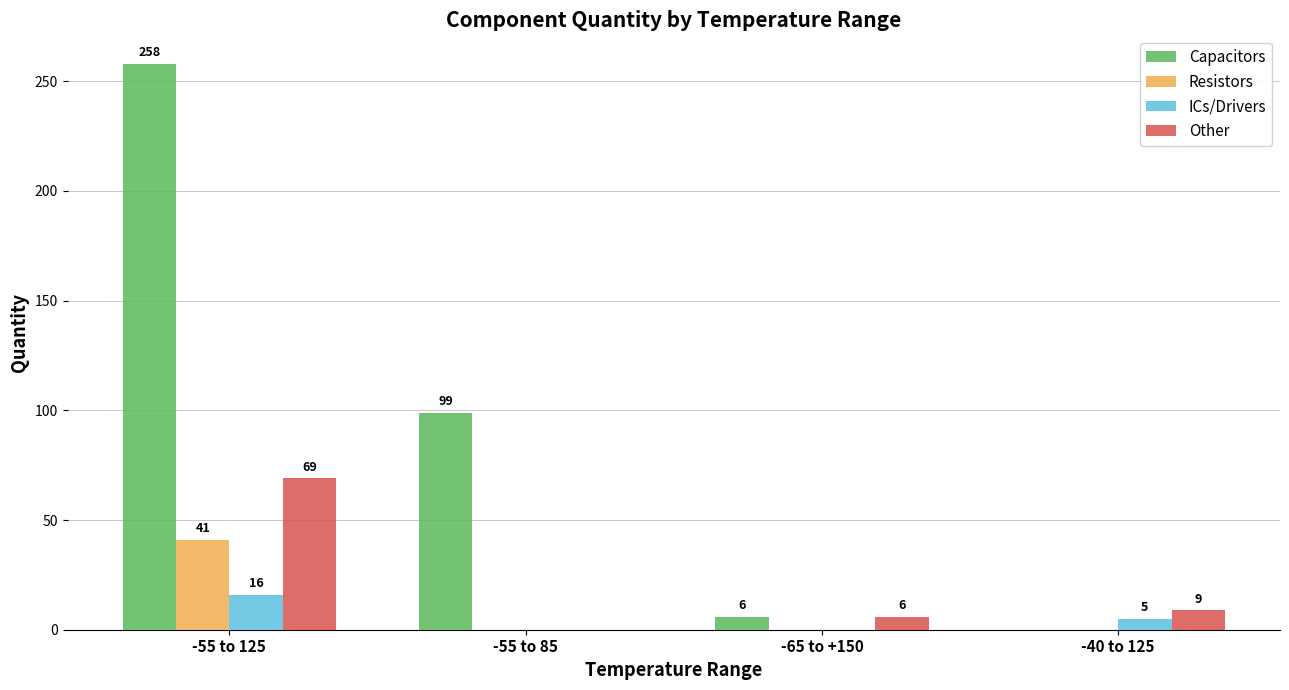

What is the average value of the Resistors series?

10